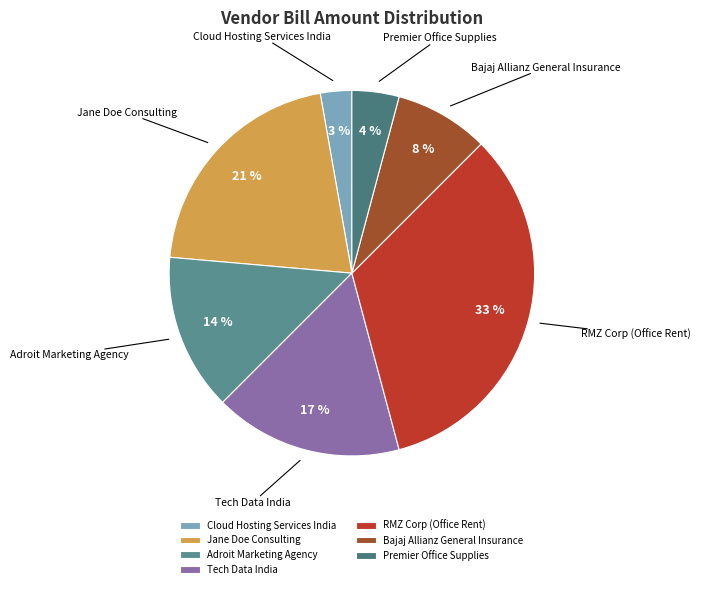

The RMZ Corp (Office Rent) slice represents 33% of the pie. True or false?

True